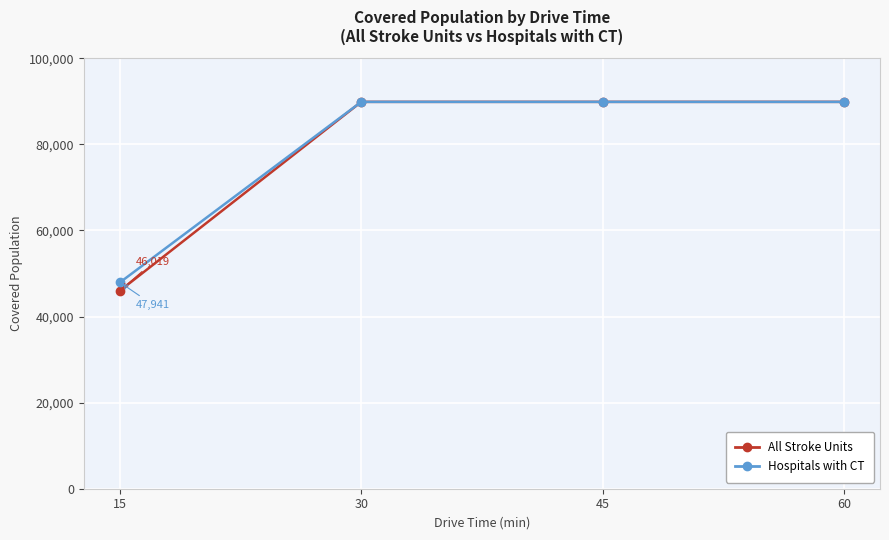

The value of All Stroke Units at 30 is 150479. True or false?

False